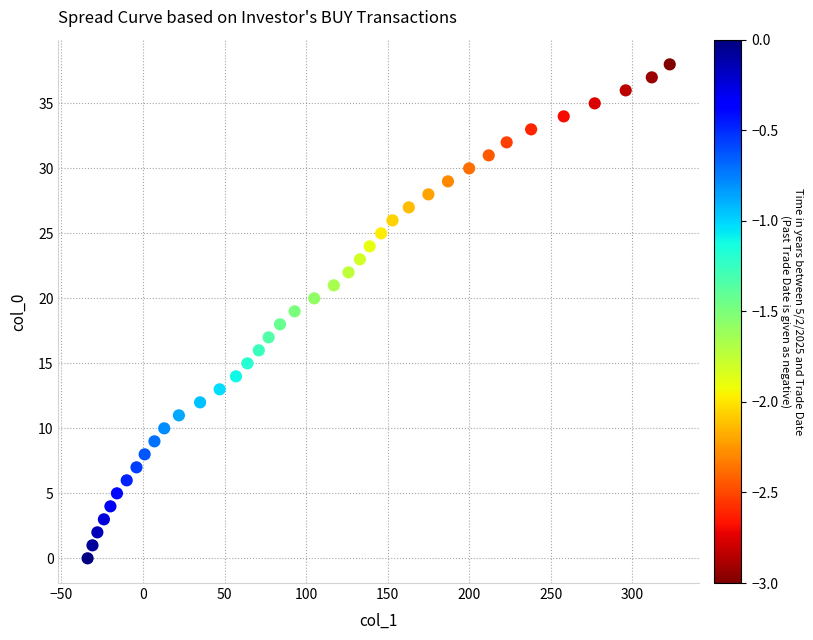

What is the range of Y values (max minus min)?

38